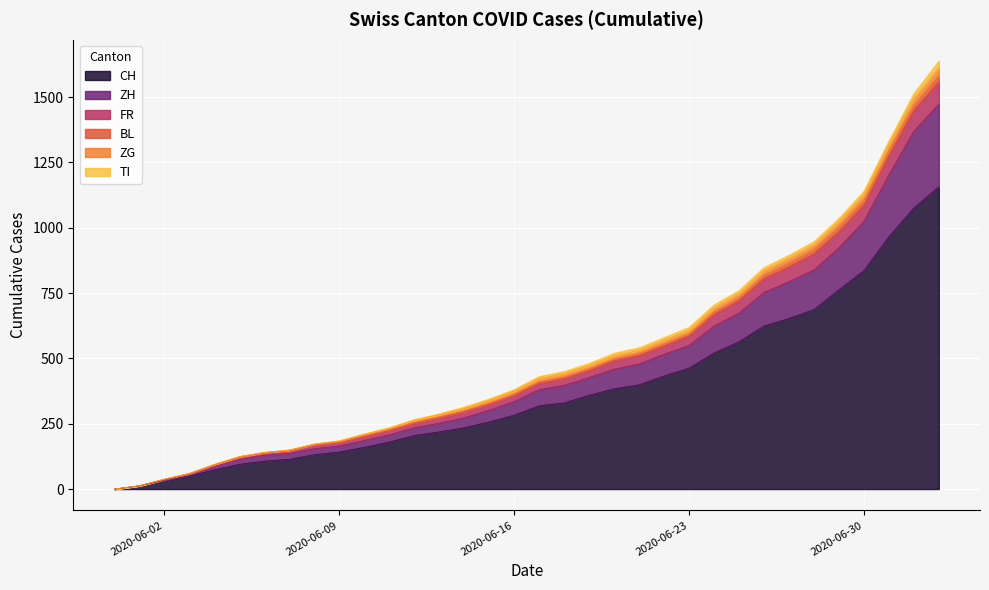

What is the label of the 16th point from the right?

2020-06-18